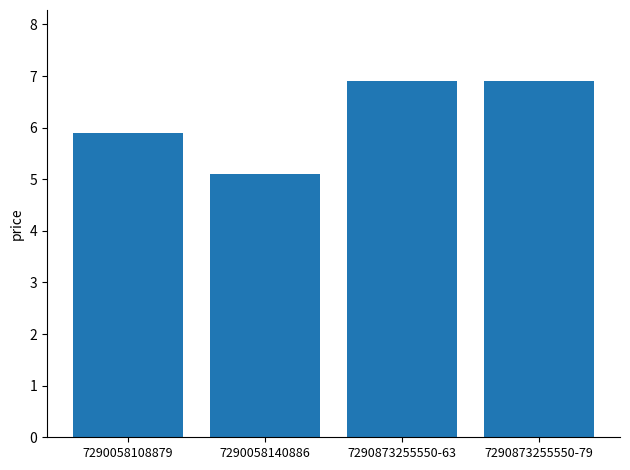

The value at 7290058140886 is 5.1. True or false?

True